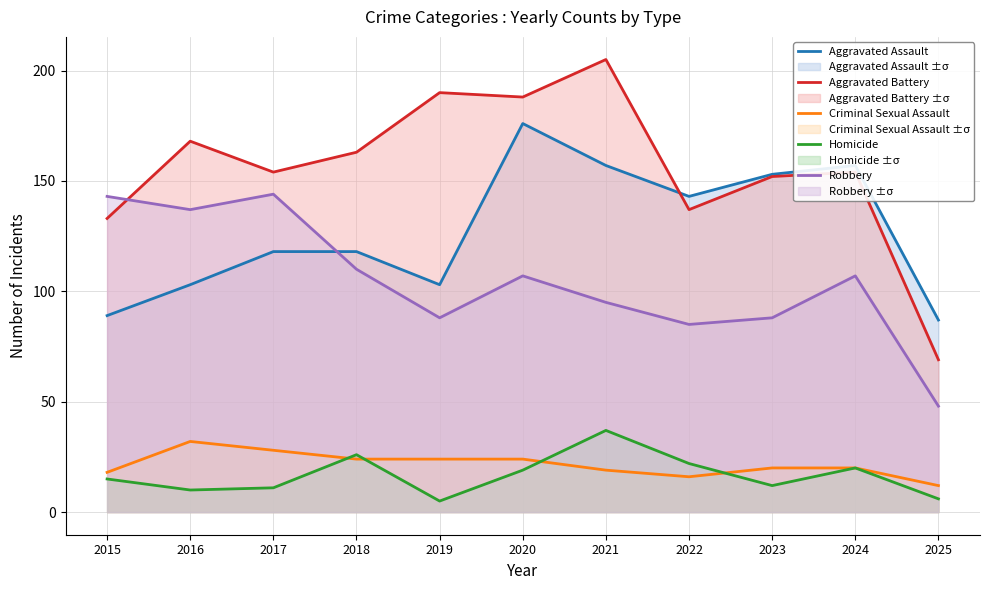

Which series has the largest total across all categories?

Aggravated Battery